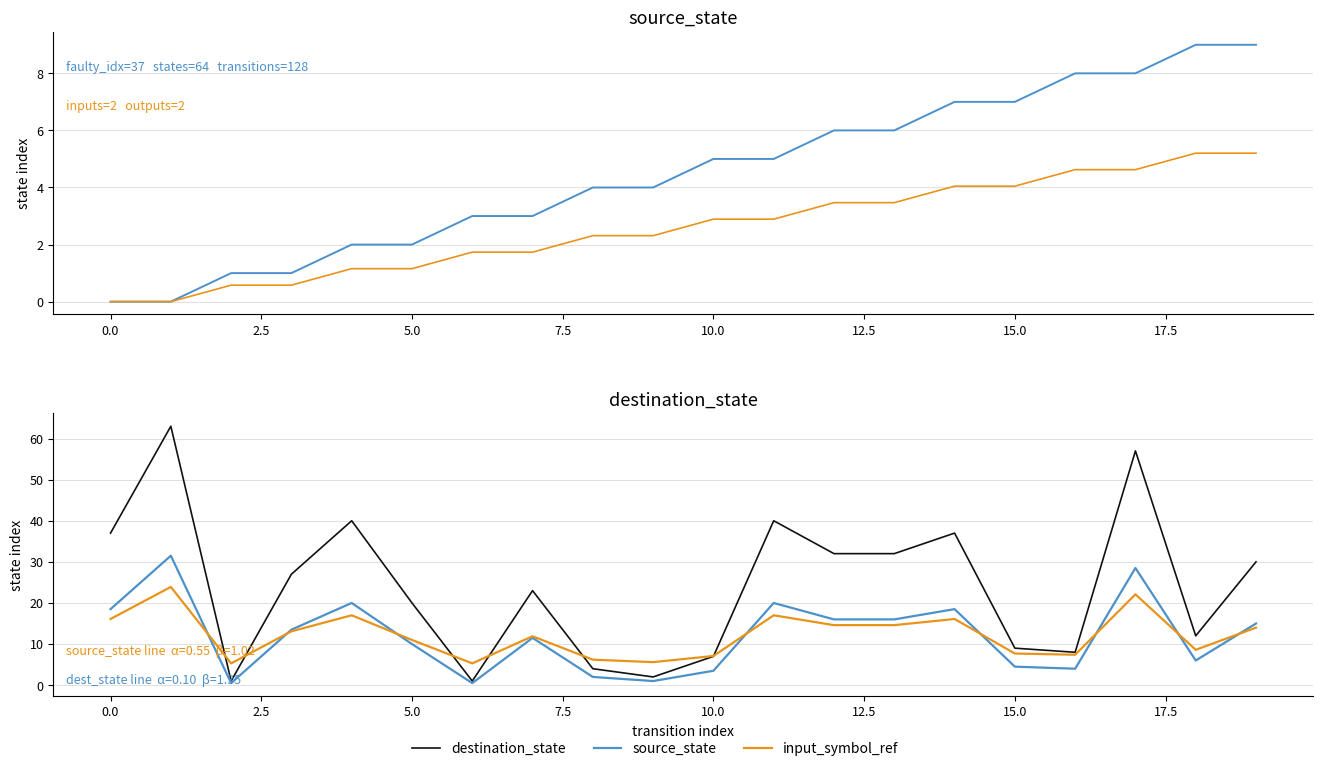

What is the value of the input_symbol_ref point at the 2nd from the left?

23.9